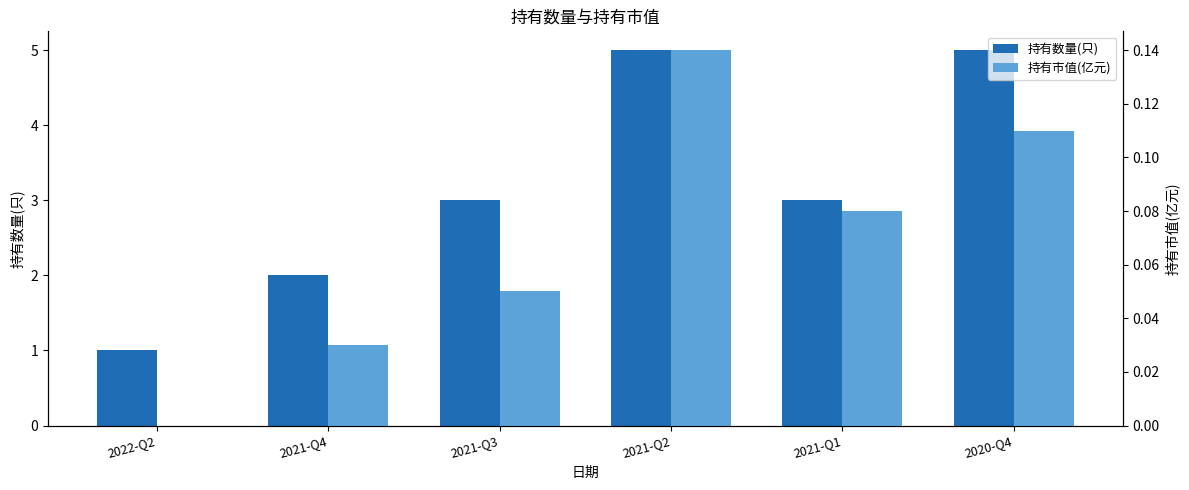

Reading left to right, what are all the values shown in this chart?

持有数量(只): 2022-Q2=1.0	2021-Q4=2.0	2021-Q3=3.0	2021-Q2=5.0	2021-Q1=3.0	2020-Q4=5.0
持有市值(亿元): 2022-Q2=0.0	2021-Q4=0.0	2021-Q3=0.1	2021-Q2=0.1	2021-Q1=0.1	2020-Q4=0.1